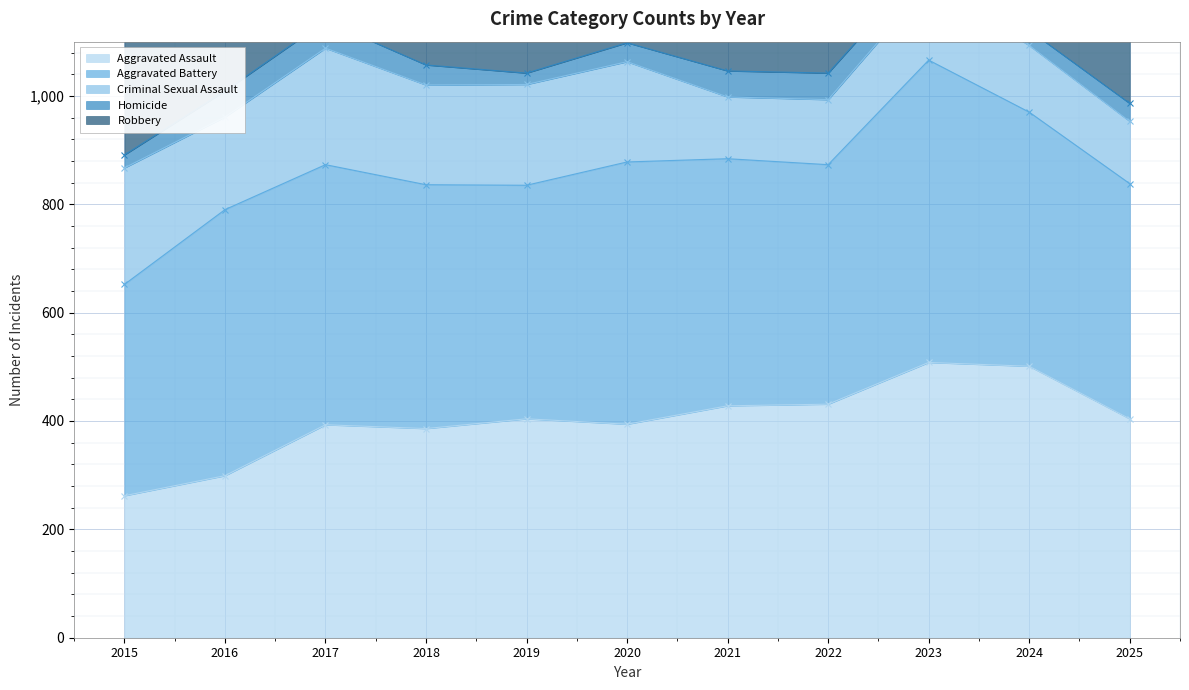

Rank the series by their maximum value, from highest to lowest.

Robbery, Aggravated Battery, Aggravated Assault, Criminal Sexual Assault, Homicide